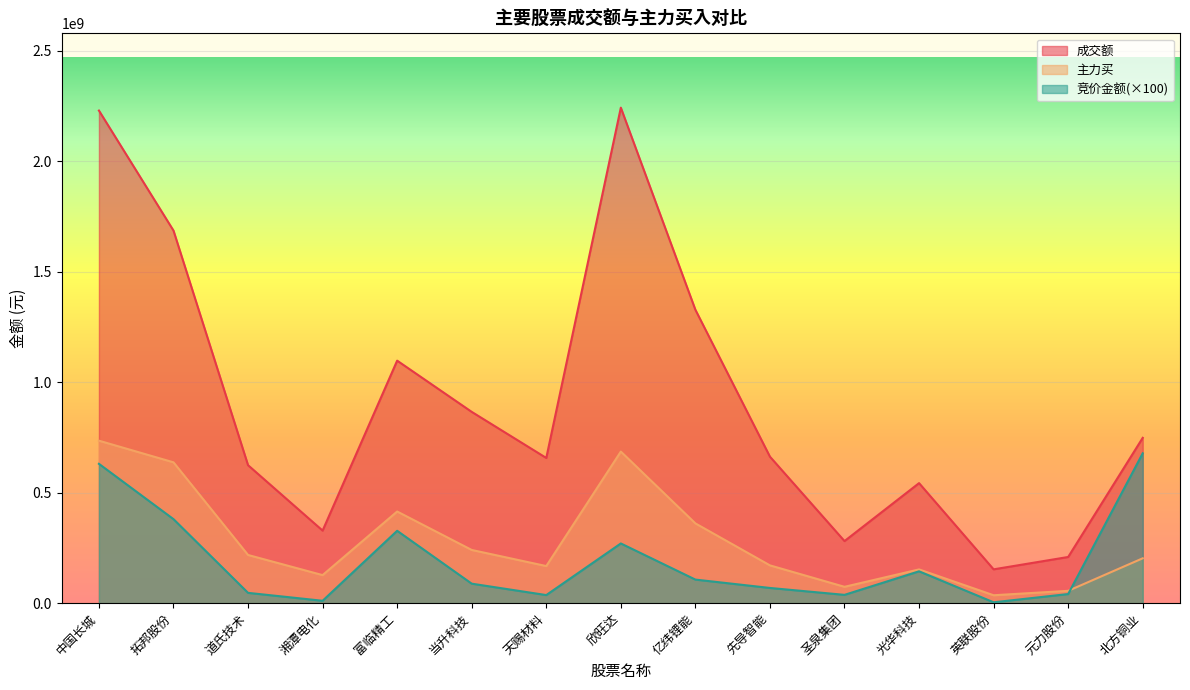

Reading left to right, transcribe all the data shown in this chart.

成交额: 中国长城=2228516930	拓邦股份=1685500158	道氏技术=624209162	湘潭电化=328350942	富临精工=1097145994	当升科技=865404830	天赐材料=656922661	欣旺达=2241600921	亿纬锂能=1327388522	先导智能=662728124	圣泉集团=280899735	光华科技=543090268	英联股份=153055055	元力股份=208963025	北方铜业=747970966
主力买: 中国长城=735087652	拓邦股份=637200444	道氏技术=218055521	湘潭电化=126950639	富临精工=414641550	当升科技=240736035	天赐材料=167923517	欣旺达=685841445	亿纬锂能=360925754	先导智能=170996375	圣泉集团=74051044	光华科技=152688176	英联股份=35840016	元力股份=55789208	北方铜业=203019086
竞价金额: 中国长城=630360000	拓邦股份=380152800	道氏技术=46683000	湘潭电化=10828400	富临精工=327472600	当升科技=88238800	天赐材料=36642800	欣旺达=270160000	亿纬锂能=106690100	先导智能=68842700	圣泉集团=37622700	光华科技=144118800	英联股份=3983700	元力股份=41291800	北方铜业=677990600